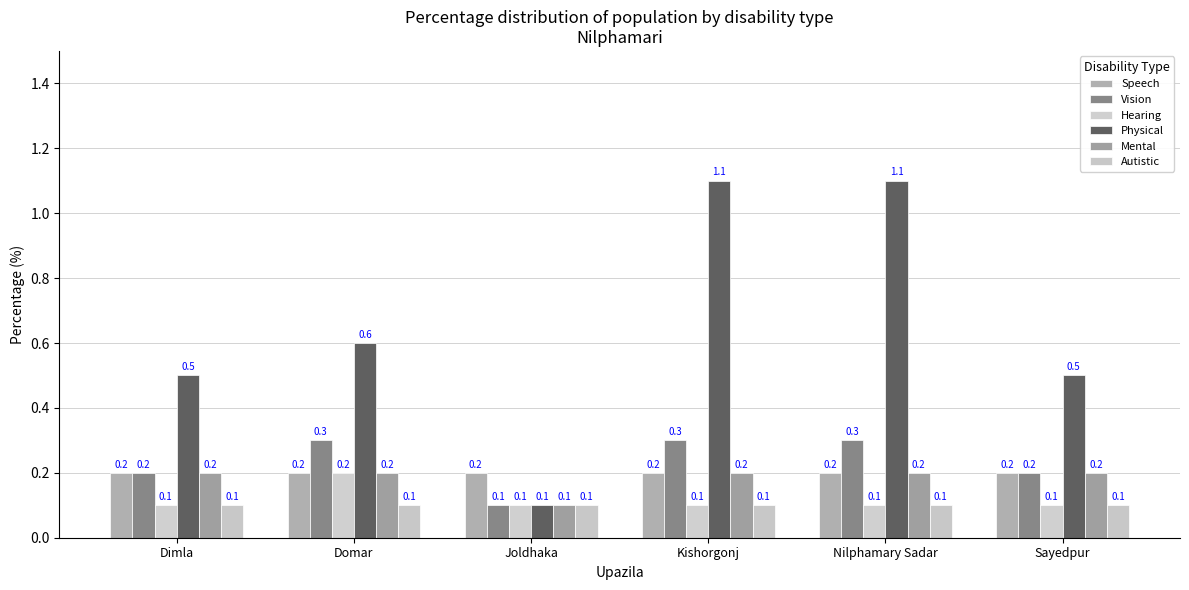

Are the bars horizontal?

No